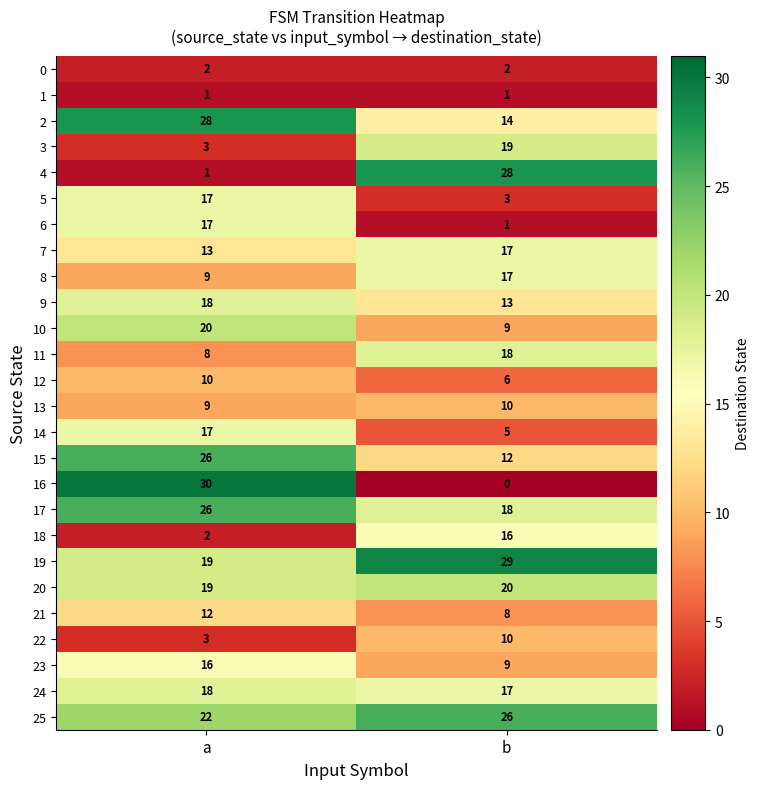

What is the total value across all series at b?

328